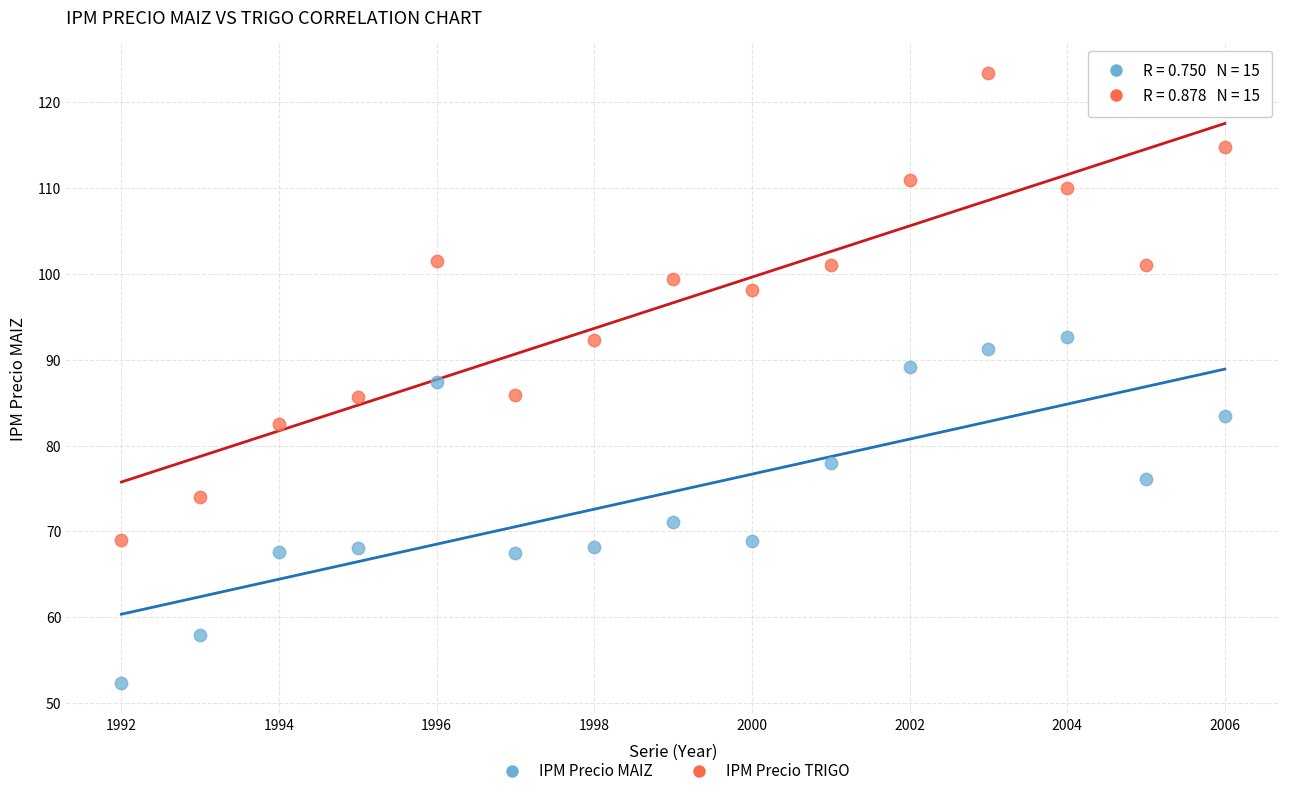

In the IPM Precio MAIZ series, what Y value is closest to 72?

71.1